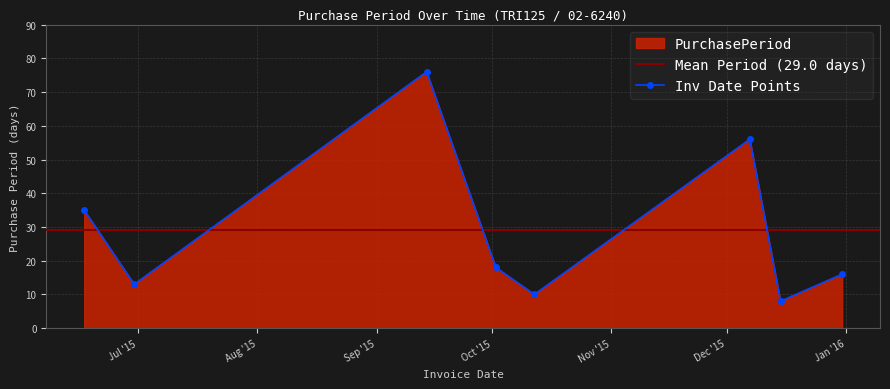

How many lines are shown in the chart?

1